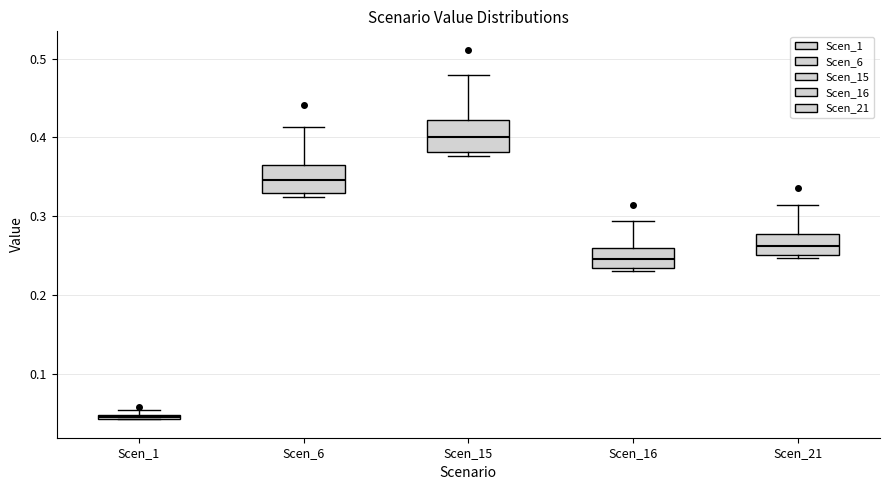

Where is the lower edge of the box for Scen_1 on the y-axis? The values are not printed on the chart, so give them approximately, as read against the axis.

0.04